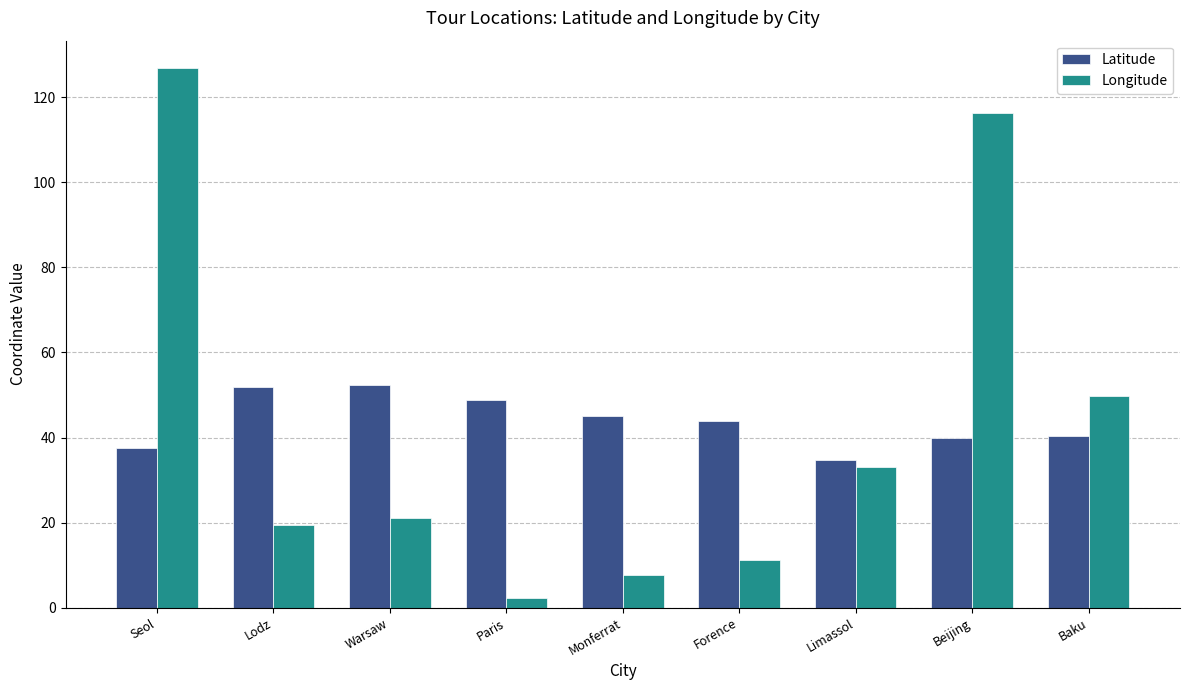

At Lodz, list the series in order from smallest to largest.

Longitude, Latitude